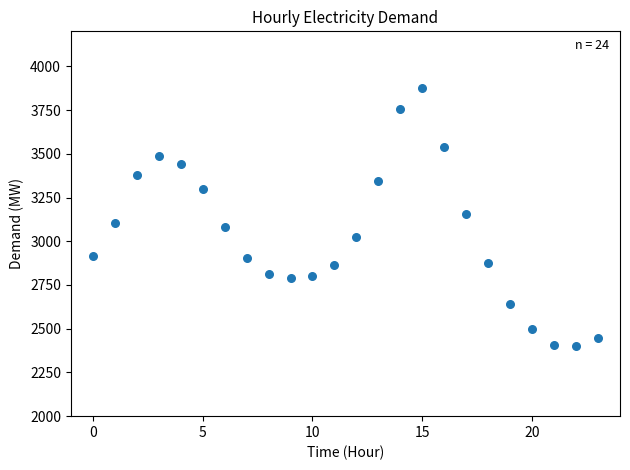

What is the range of Y values (max minus min)?

1476